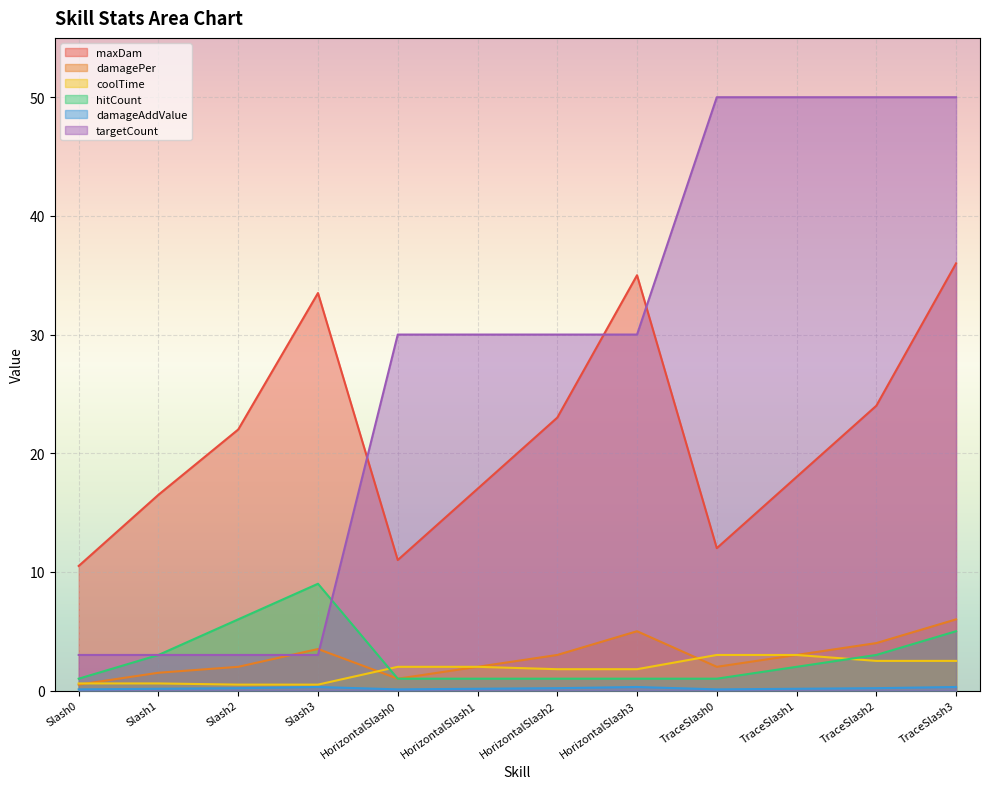

Which series changed the most between TraceSlash1 and TraceSlash2?

maxDam